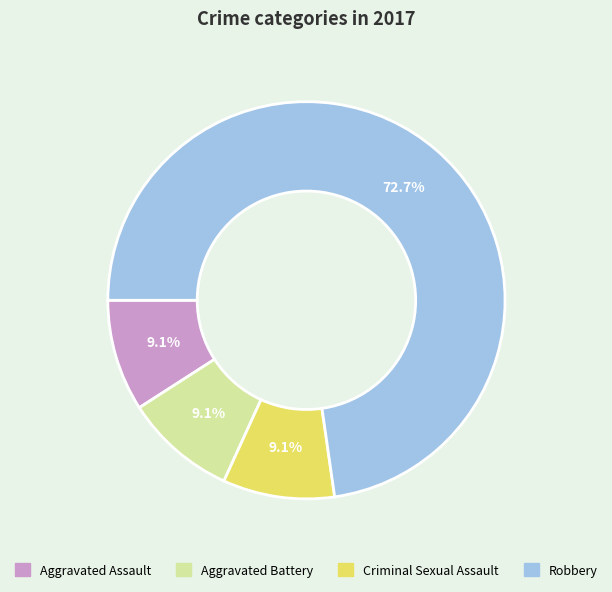

Is there any slice that represents more than half of the pie?

Yes